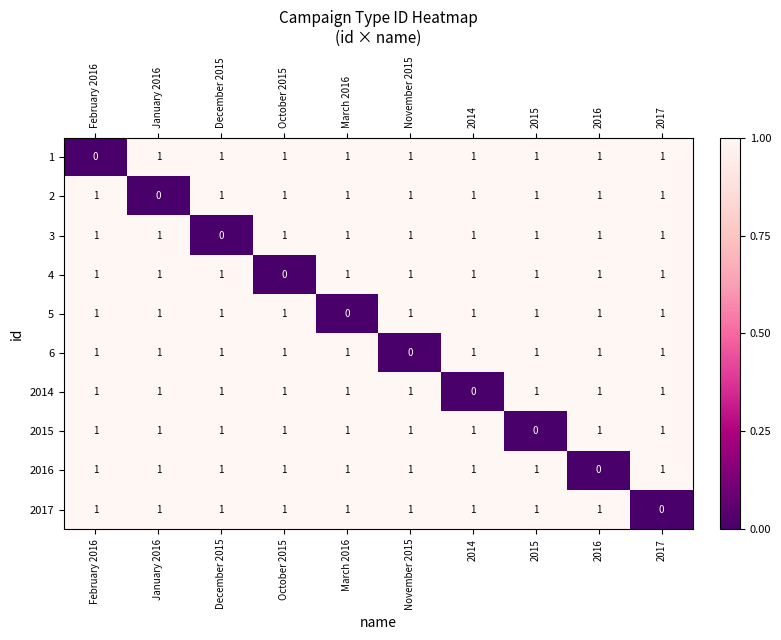

The 2015 series shows 1 at 2014. True or false?

True